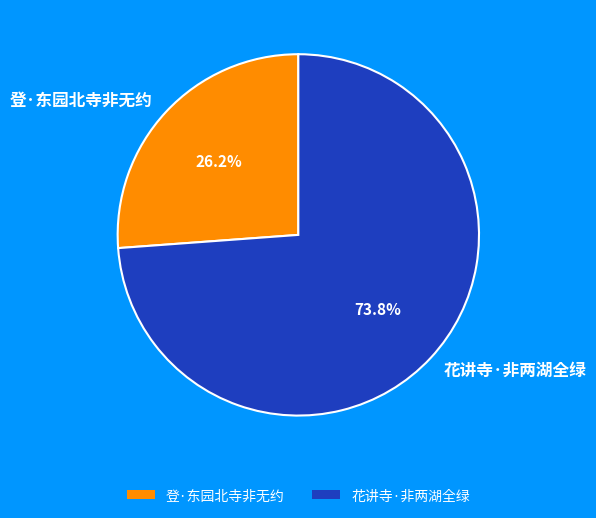

What is the total percentage of 花讲寺·非两湖全绿 and 登·东园北寺非无约?

100.0%